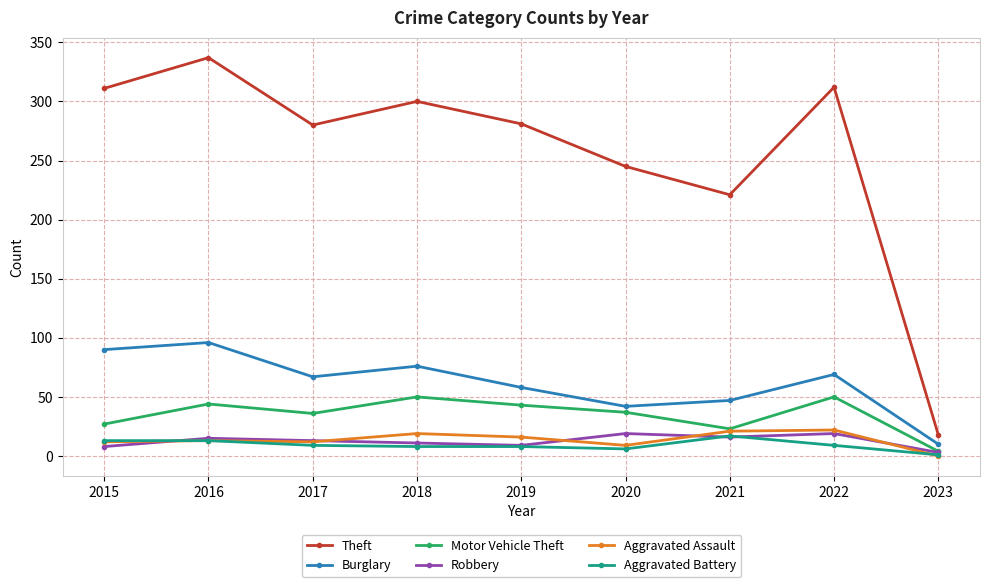

The value of Theft at 2020 is 134. True or false?

False